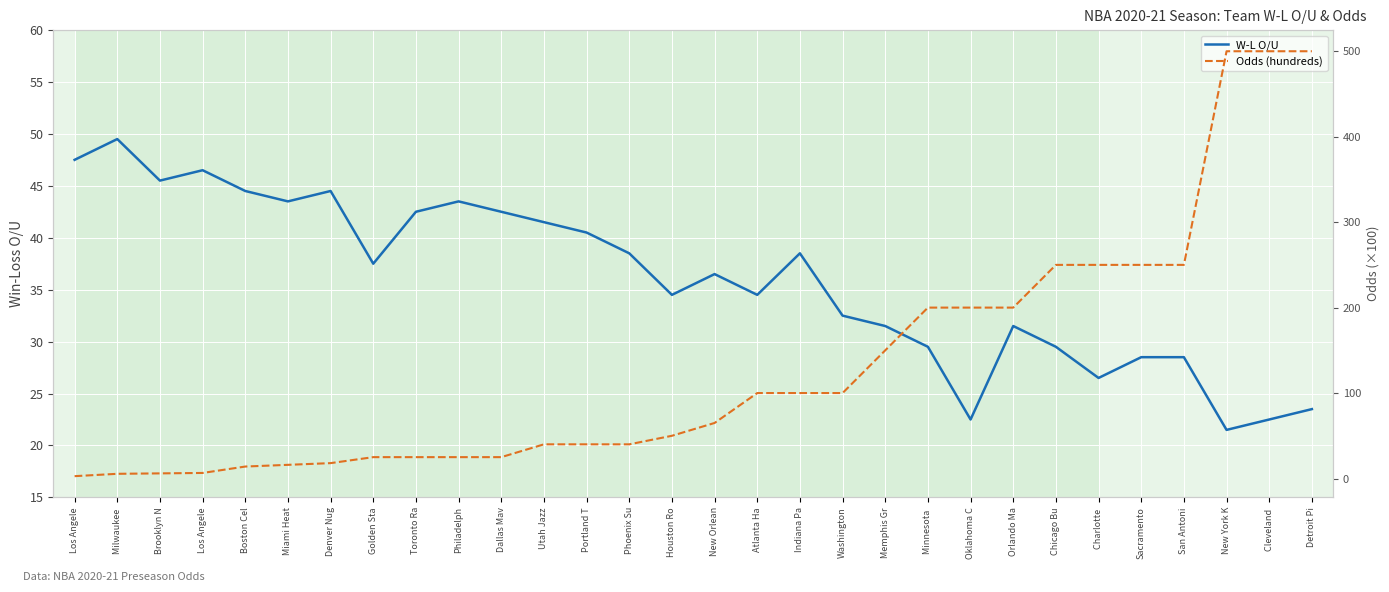

True or false: W-L O/U and Odds (hundreds) intersect in this chart.

True